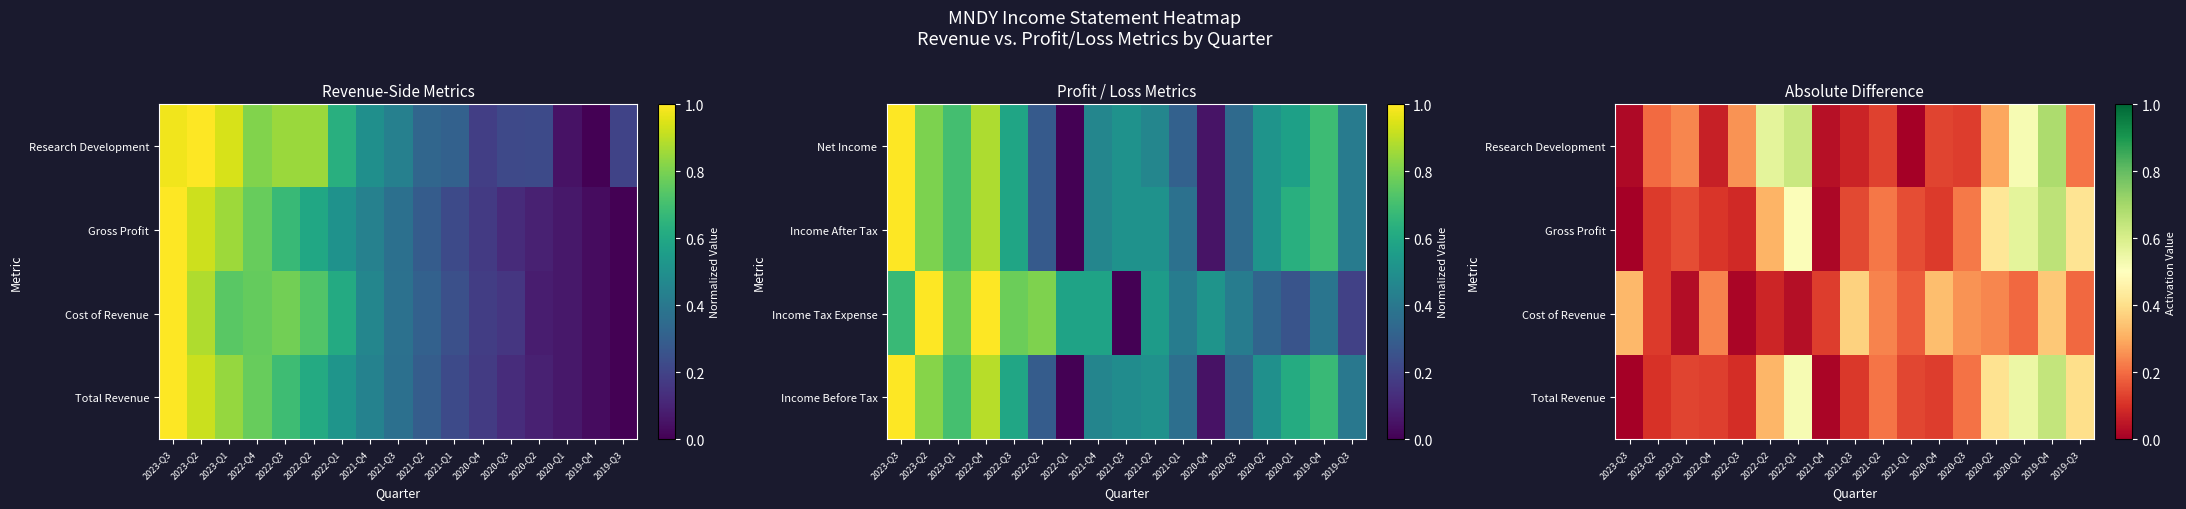

List the labels in order of Gross Profit value, smallest first.

2023-Q3, 2021-Q4, 2022-Q3, 2022-Q4, 2023-Q2, 2020-Q4, 2021-Q3, 2021-Q1, 2023-Q1, 2021-Q2, 2020-Q3, 2022-Q2, 2019-Q3, 2020-Q2, 2022-Q1, 2020-Q1, 2019-Q4